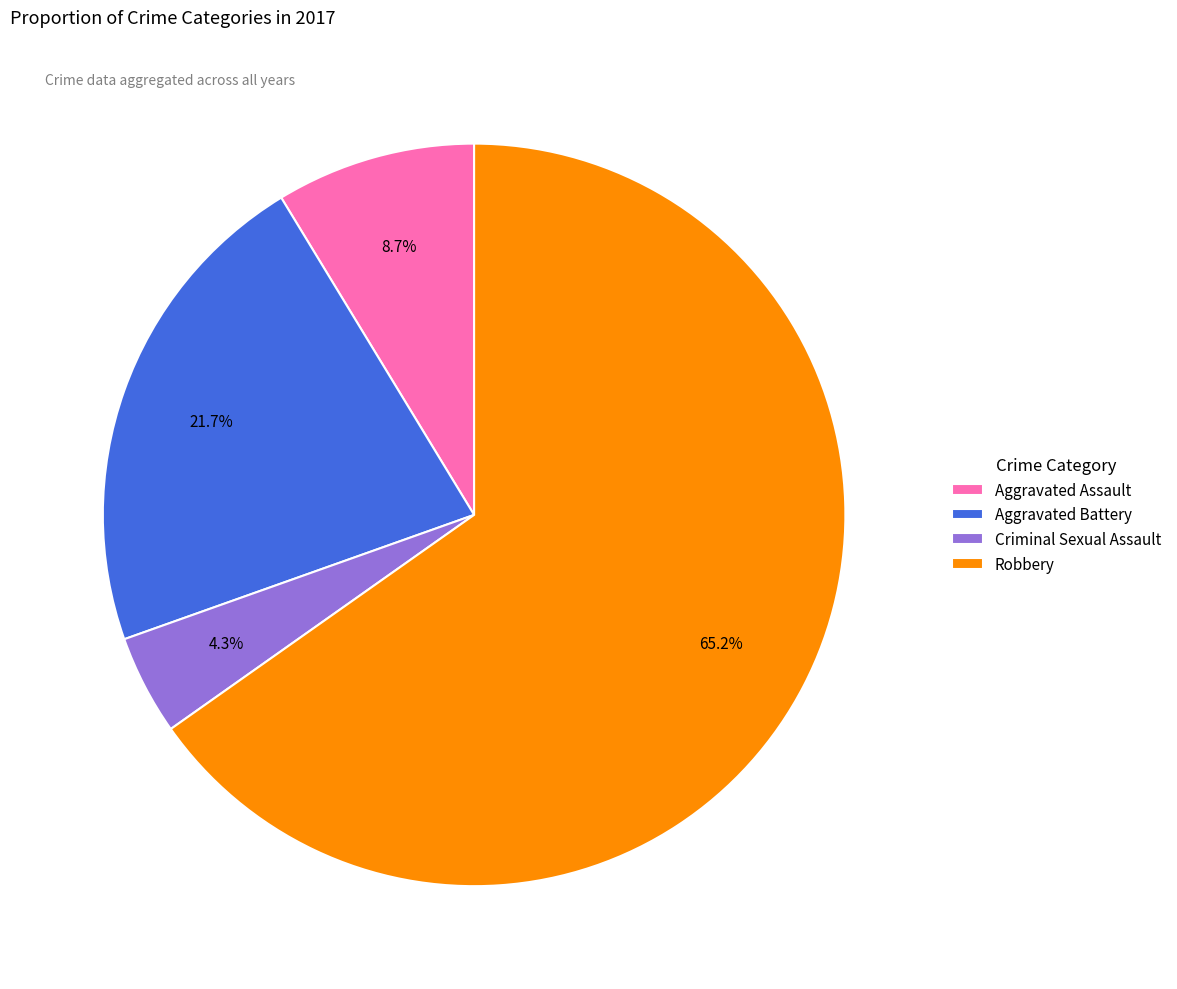

To the nearest percent, what portion does Aggravated Battery represent?

22%